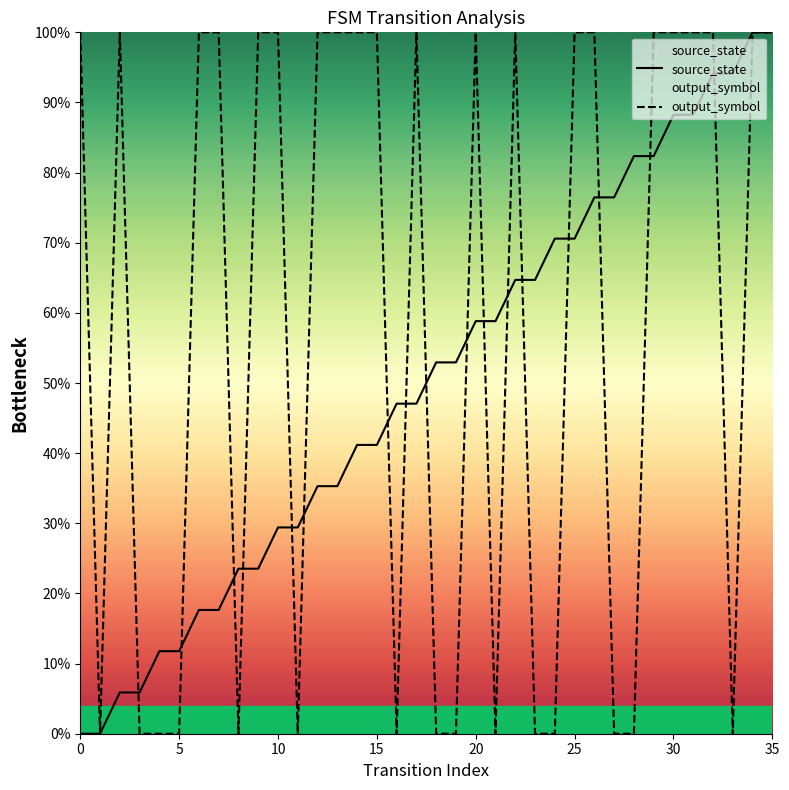

In output_symbol, how many points are lower than both neighbors (excluding endpoints)?

6